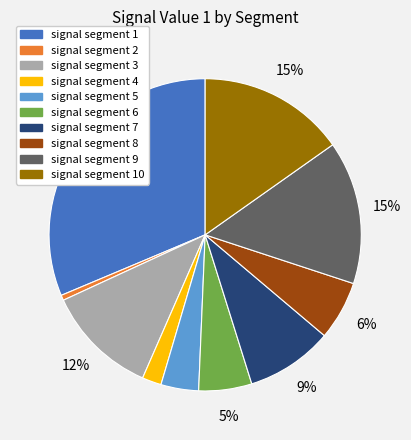

What percentage is the signal segment 1 slice, to the nearest percent?

31%